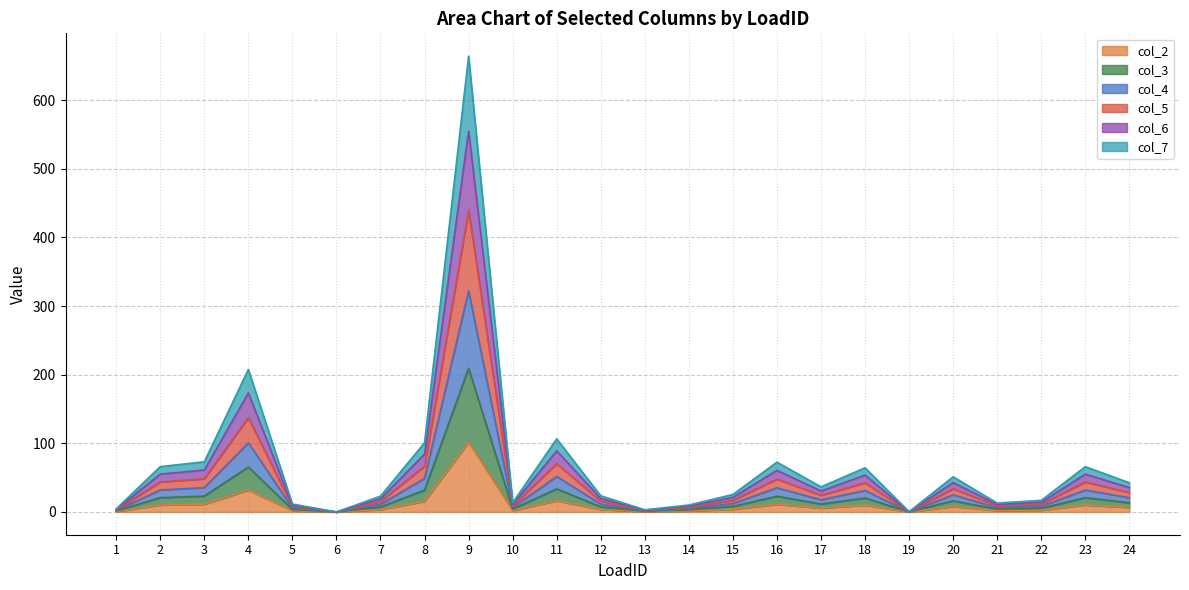

At which category is the sum across all series the highest?

9